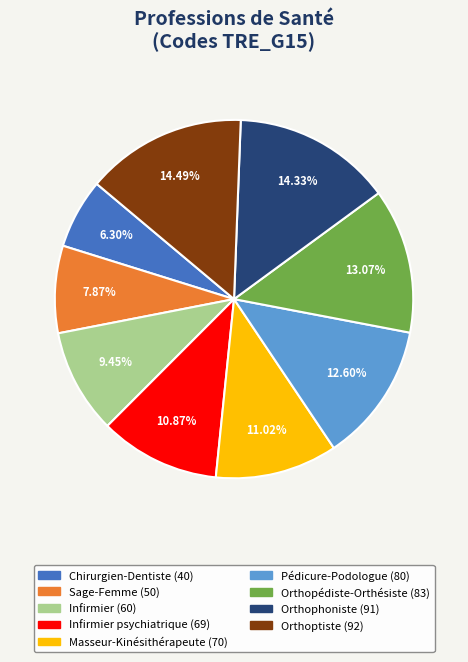

Does any single category account for the majority?

No